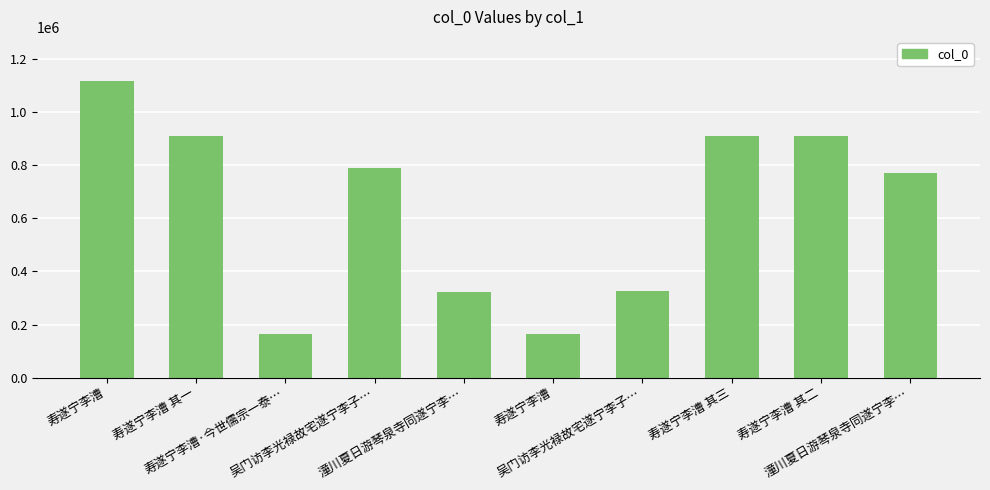

Rank the categories by value from lowest to highest.

寿遂宁李漕, 寿遂宁李漕·今世儒宗一泰…, 潼川夏日游琴泉寺同遂宁李…, 吴门访李光禄故宅遂宁李子…, 潼川夏日游琴泉寺同遂宁李…, 吴门访李光禄故宅遂宁李子…, 寿遂宁李漕 其一, 寿遂宁李漕 其二, 寿遂宁李漕 其三, 寿遂宁李漕